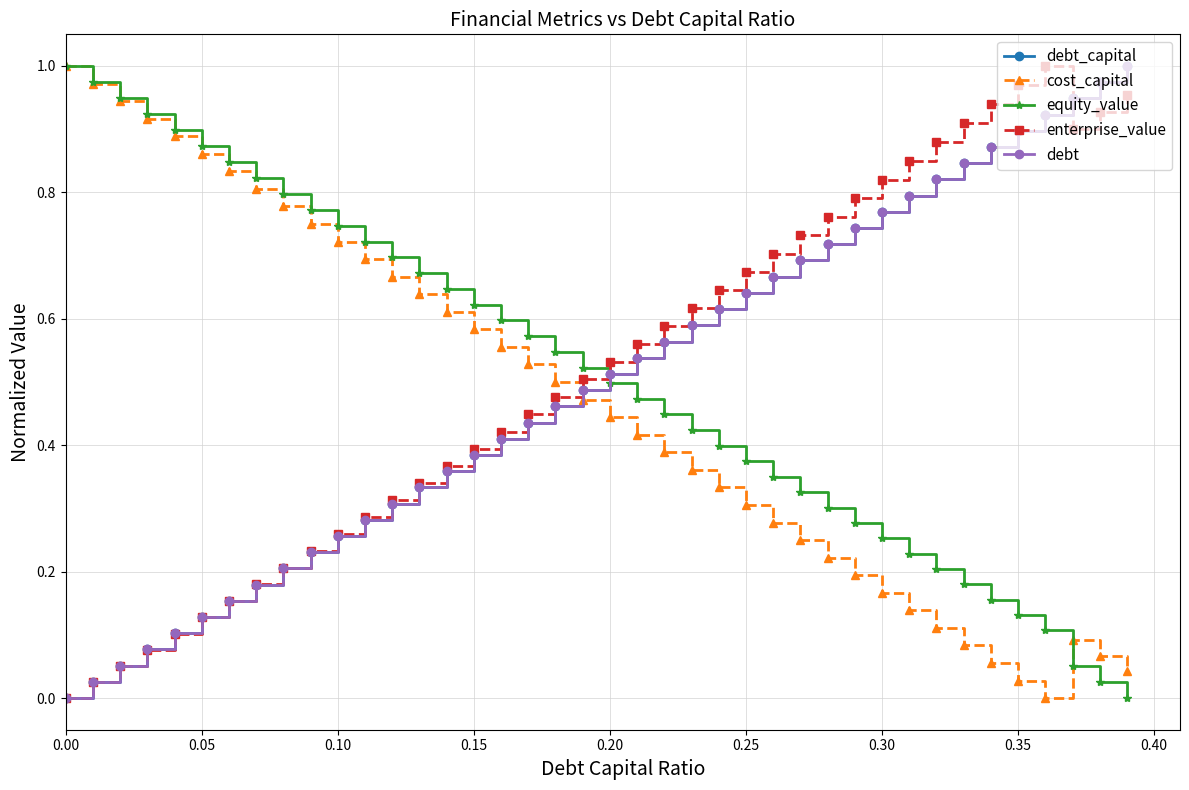

List the series in order of their peak value, lowest first.

debt_capital, cost_capital, equity_value, enterprise_value, debt